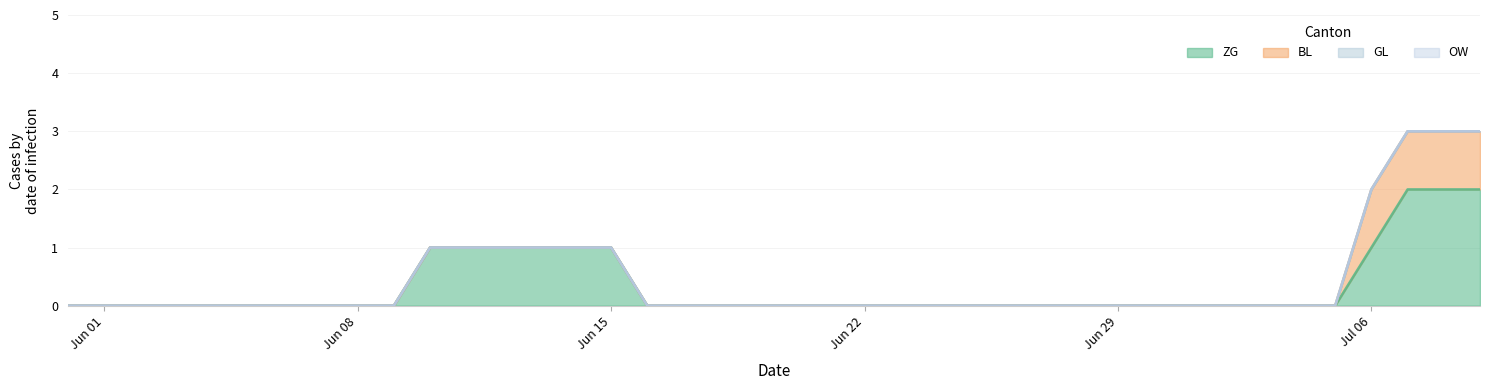

Reading right to left, list all the values displayed in this chart.

ZG: 2020-07-09=2	2020-07-08=2	2020-07-07=2	2020-07-06=1	2020-07-05=0	2020-07-04=0	2020-07-03=0	2020-07-02=0	2020-07-01=0	2020-06-30=0	2020-06-29=0	2020-06-28=0	2020-06-27=0	2020-06-26=0	2020-06-25=0	2020-06-24=0	2020-06-23=0	2020-06-22=0	2020-06-21=0	2020-06-20=0	2020-06-19=0	2020-06-18=0	2020-06-17=0	2020-06-16=0	2020-06-15=1	2020-06-14=1	2020-06-13=1	2020-06-12=1	2020-06-11=1	2020-06-10=1	2020-06-09=0	2020-06-08=0	2020-06-07=0	2020-06-06=0	2020-06-05=0	2020-06-04=0	2020-06-03=0	2020-06-02=0	2020-06-01=0	2020-05-31=0
BL: 2020-07-09=1	2020-07-08=1	2020-07-07=1	2020-07-06=1	2020-07-05=0	2020-07-04=0	2020-07-03=0	2020-07-02=0	2020-07-01=0	2020-06-30=0	2020-06-29=0	2020-06-28=0	2020-06-27=0	2020-06-26=0	2020-06-25=0	2020-06-24=0	2020-06-23=0	2020-06-22=0	2020-06-21=0	2020-06-20=0	2020-06-19=0	2020-06-18=0	2020-06-17=0	2020-06-16=0	2020-06-15=0	2020-06-14=0	2020-06-13=0	2020-06-12=0	2020-06-11=0	2020-06-10=0	2020-06-09=0	2020-06-08=0	2020-06-07=0	2020-06-06=0	2020-06-05=0	2020-06-04=0	2020-06-03=0	2020-06-02=0	2020-06-01=0	2020-05-31=0
GL: 2020-07-09=0	2020-07-08=0	2020-07-07=0	2020-07-06=0	2020-07-05=0	2020-07-04=0	2020-07-03=0	2020-07-02=0	2020-07-01=0	2020-06-30=0	2020-06-29=0	2020-06-28=0	2020-06-27=0	2020-06-26=0	2020-06-25=0	2020-06-24=0	2020-06-23=0	2020-06-22=0	2020-06-21=0	2020-06-20=0	2020-06-19=0	2020-06-18=0	2020-06-17=0	2020-06-16=0	2020-06-15=0	2020-06-14=0	2020-06-13=0	2020-06-12=0	2020-06-11=0	2020-06-10=0	2020-06-09=0	2020-06-08=0	2020-06-07=0	2020-06-06=0	2020-06-05=0	2020-06-04=0	2020-06-03=0	2020-06-02=0	2020-06-01=0	2020-05-31=0
OW: 2020-07-09=0	2020-07-08=0	2020-07-07=0	2020-07-06=0	2020-07-05=0	2020-07-04=0	2020-07-03=0	2020-07-02=0	2020-07-01=0	2020-06-30=0	2020-06-29=0	2020-06-28=0	2020-06-27=0	2020-06-26=0	2020-06-25=0	2020-06-24=0	2020-06-23=0	2020-06-22=0	2020-06-21=0	2020-06-20=0	2020-06-19=0	2020-06-18=0	2020-06-17=0	2020-06-16=0	2020-06-15=0	2020-06-14=0	2020-06-13=0	2020-06-12=0	2020-06-11=0	2020-06-10=0	2020-06-09=0	2020-06-08=0	2020-06-07=0	2020-06-06=0	2020-06-05=0	2020-06-04=0	2020-06-03=0	2020-06-02=0	2020-06-01=0	2020-05-31=0